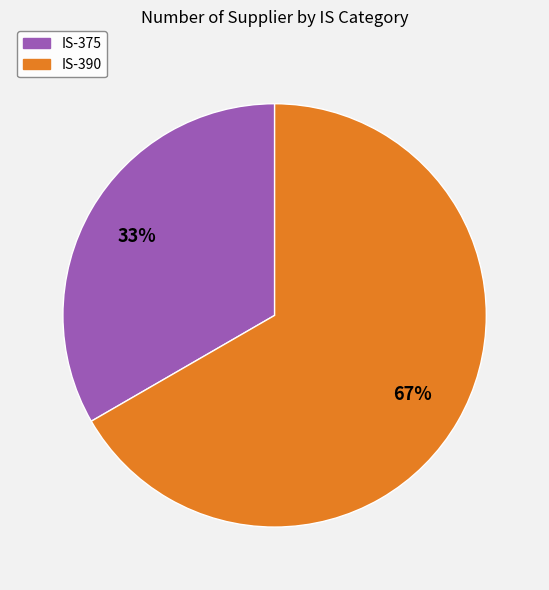

What percentage is the IS-390 slice, to the nearest percent?

67%